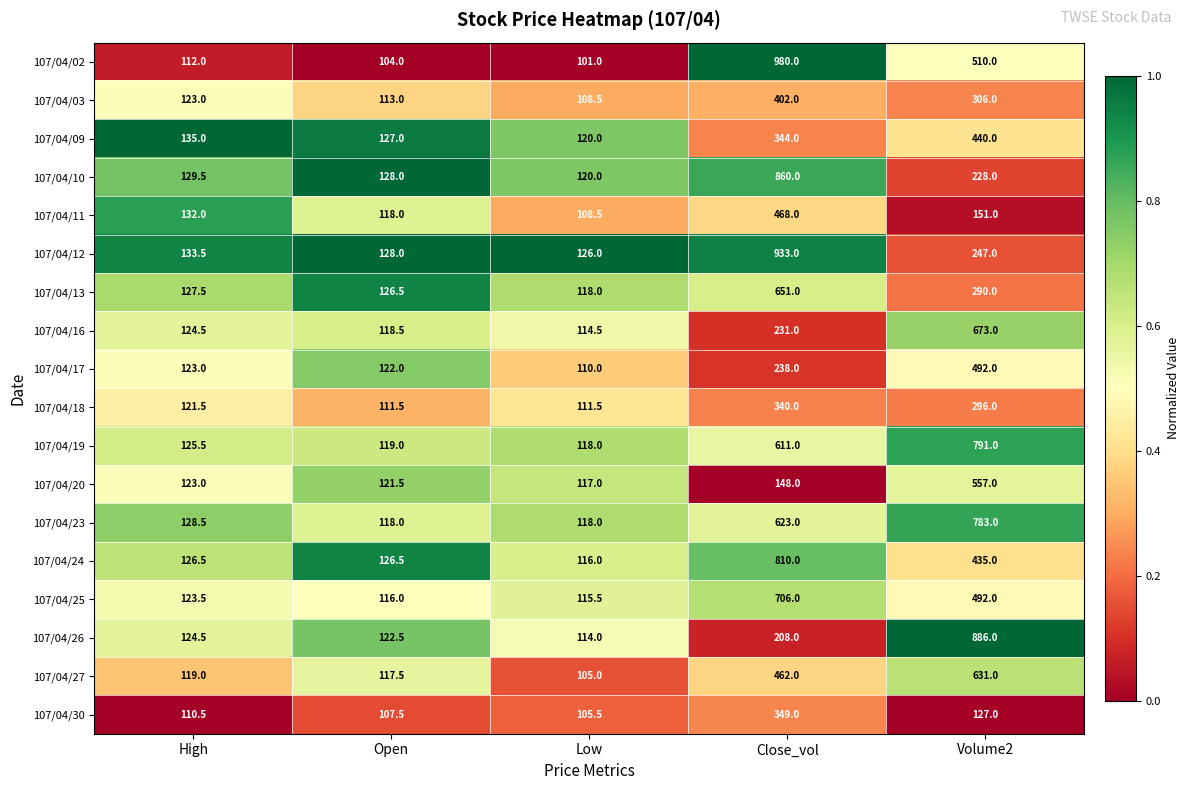

Which series has the largest total across all categories?

107/04/02